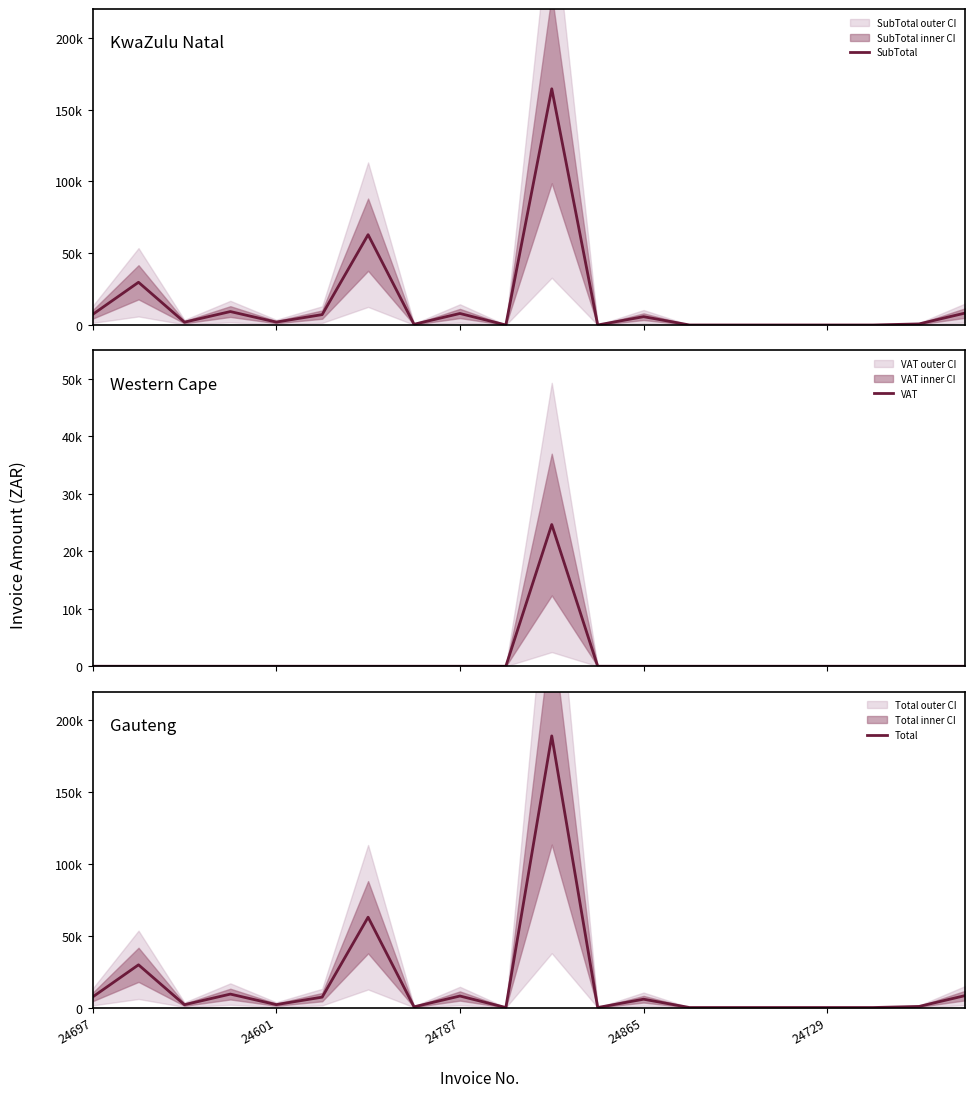

Where is the first local maximum for VAT?

10